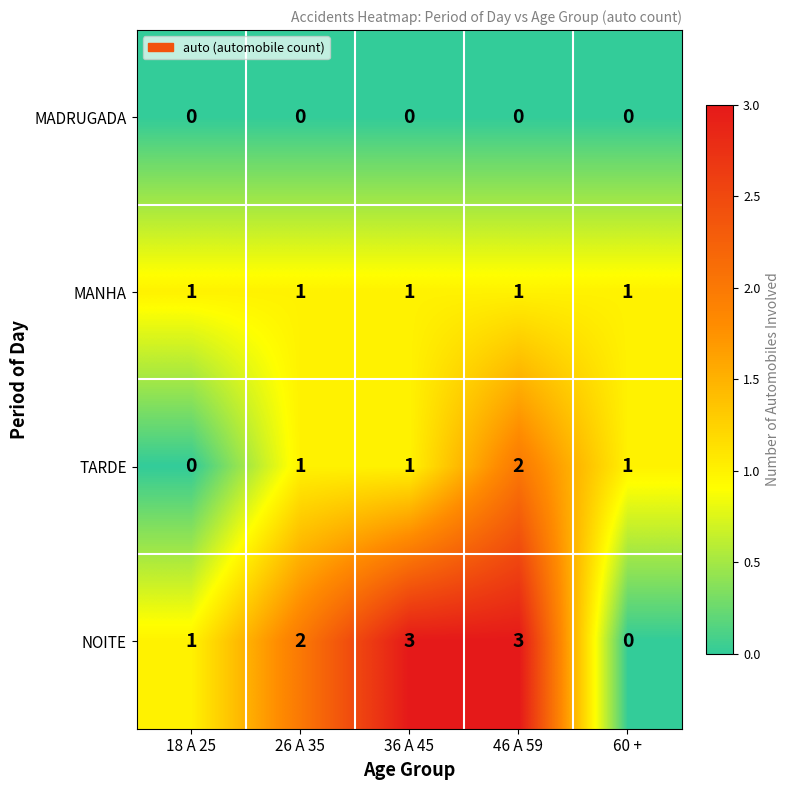

What is the sum of all TARDE values?

5